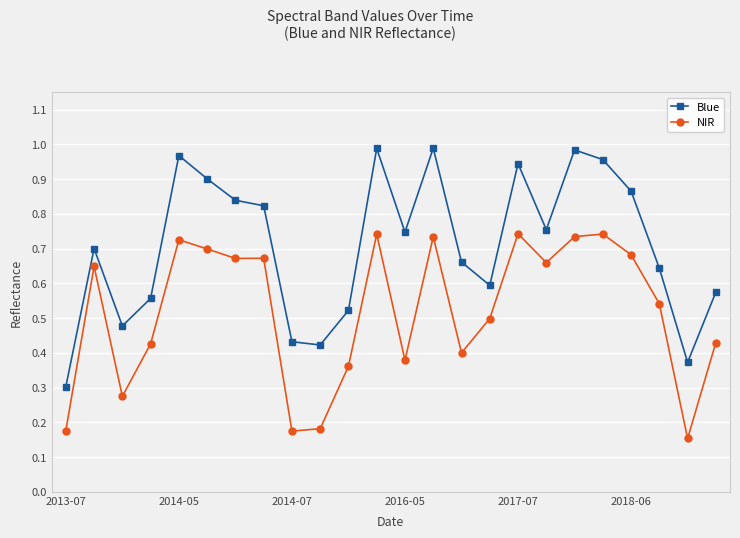

What is the sum of all NIR values?

12.5